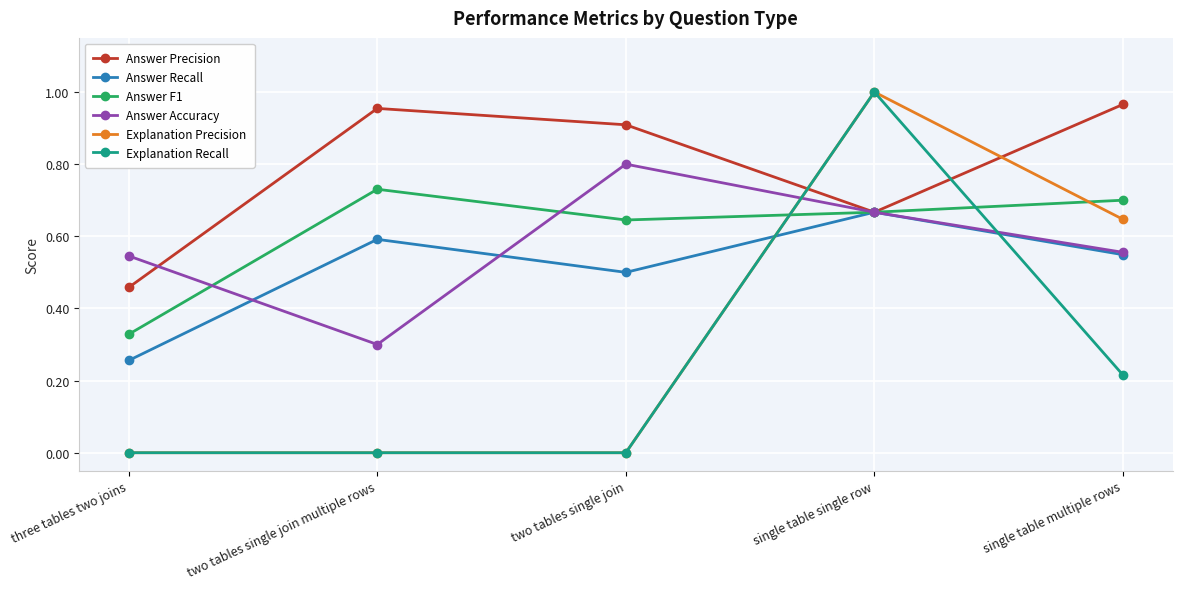

What are all the series names shown in the legend?

Answer Precision, Answer Recall, Answer F1, Answer Accuracy, Explanation Precision, Explanation Recall